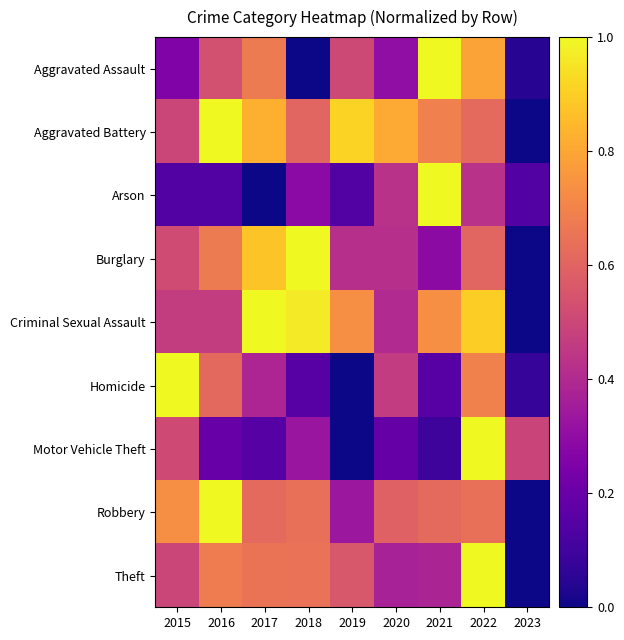

Between 2021 and 2023, which is larger?

2021